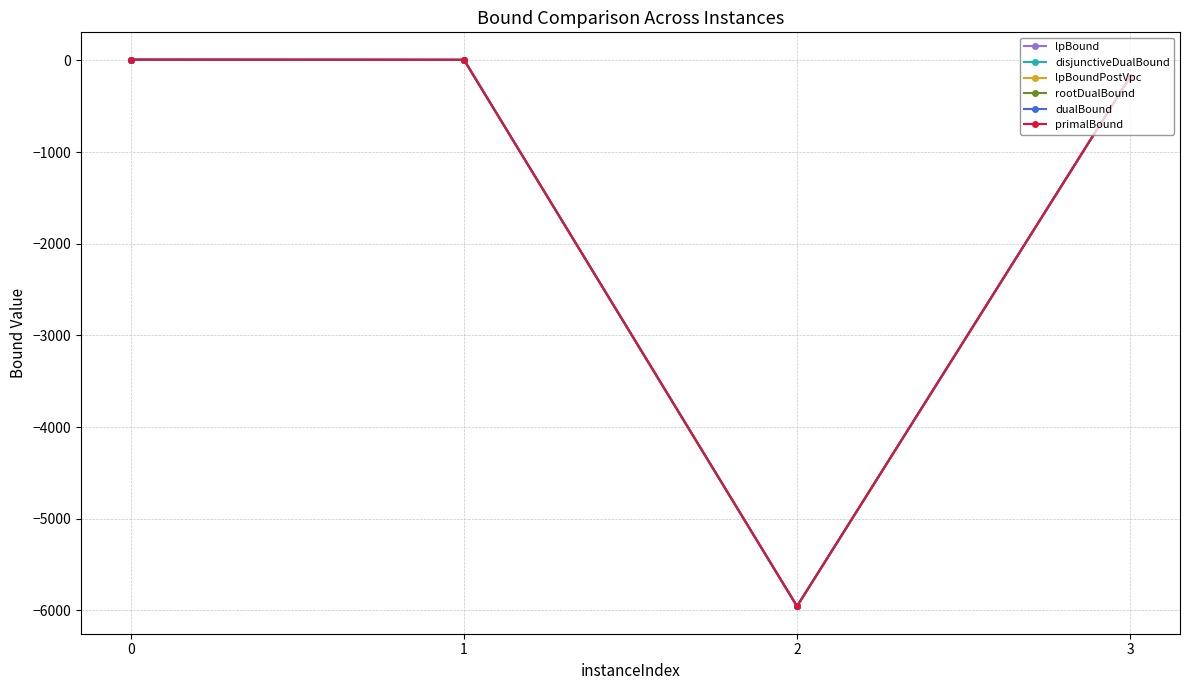

Does the chart have visible grid lines?

Yes